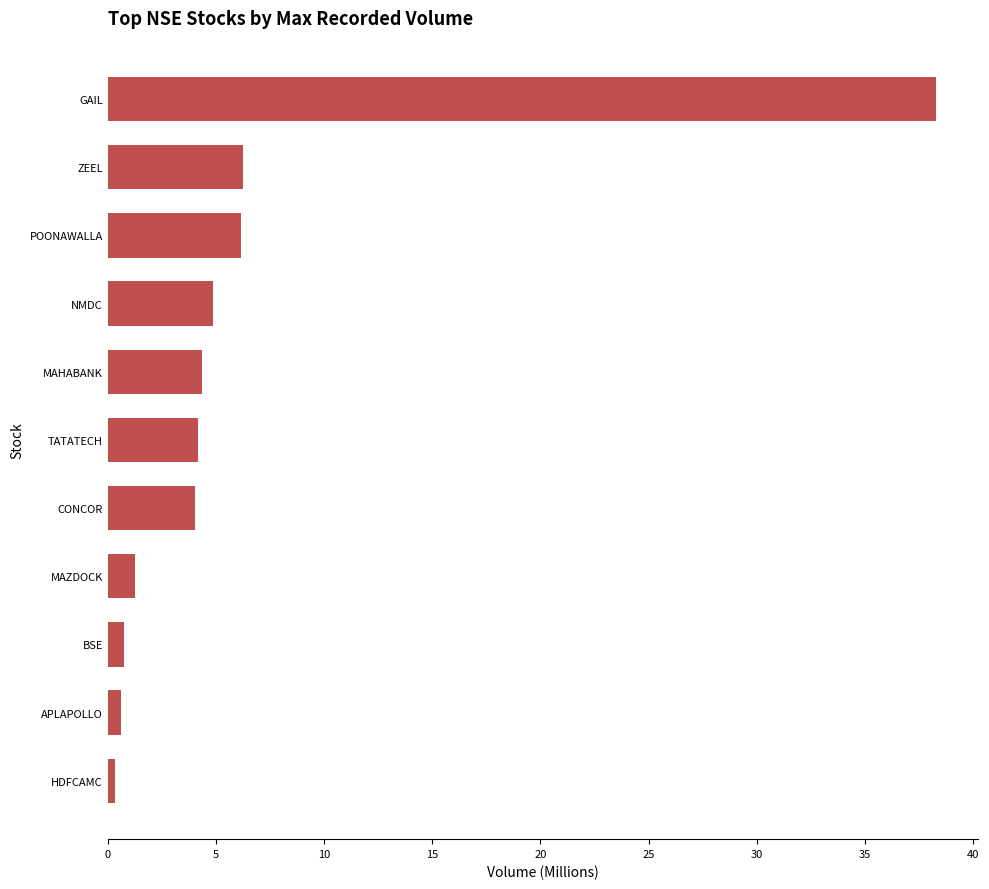

What is the sum of all values?

71.1